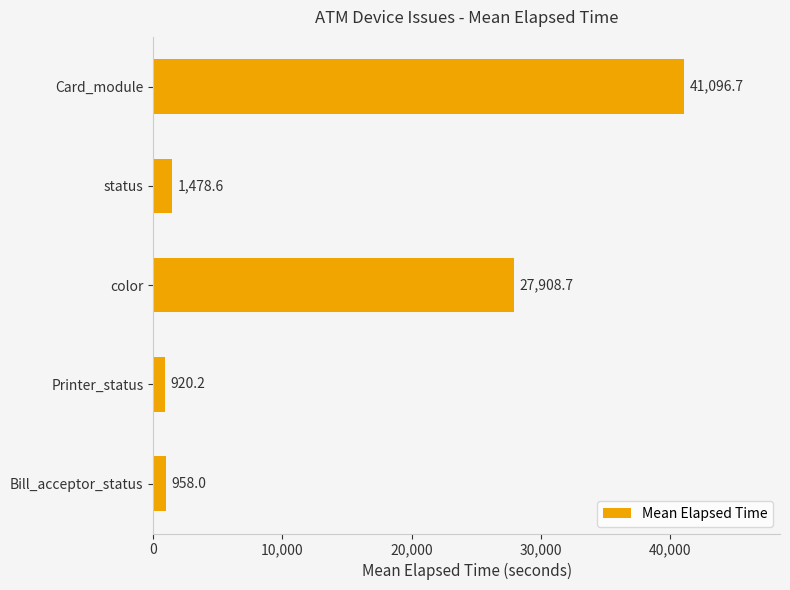

How many bars are there in total?

5